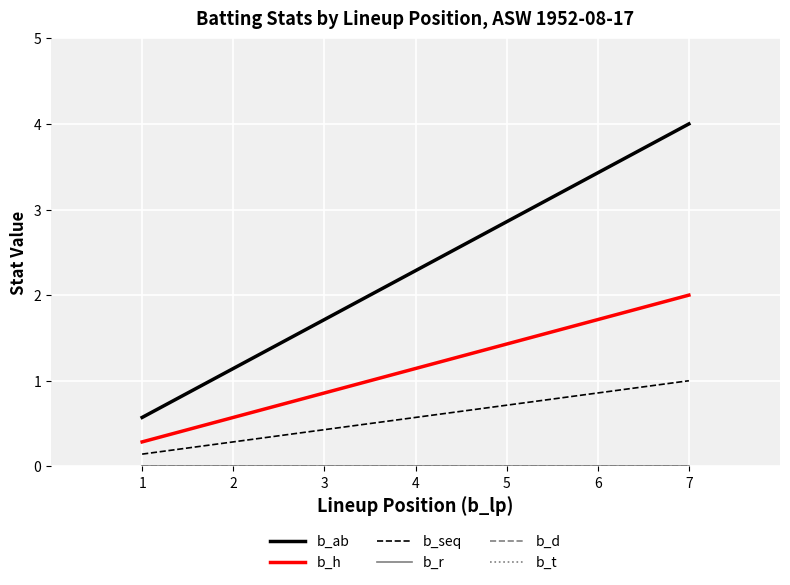

True or false: b_t and b_ab intersect in this chart.

False